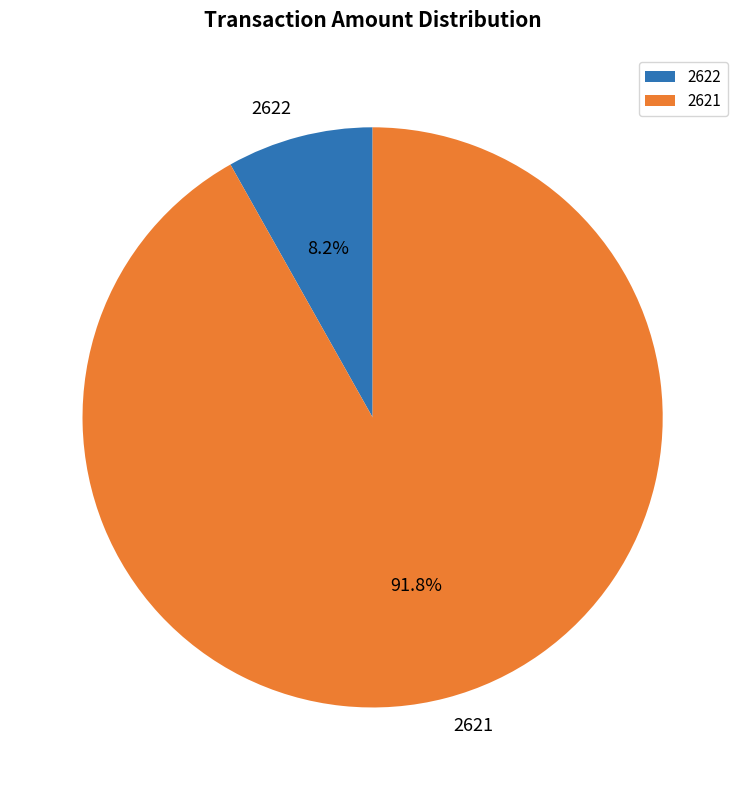

Is there a majority slice in this chart?

Yes